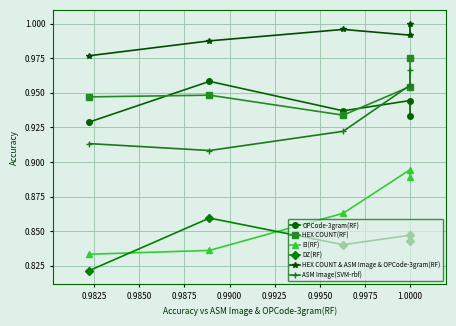

Which has a higher value, 0.9850 or 0.9900?

0.9850